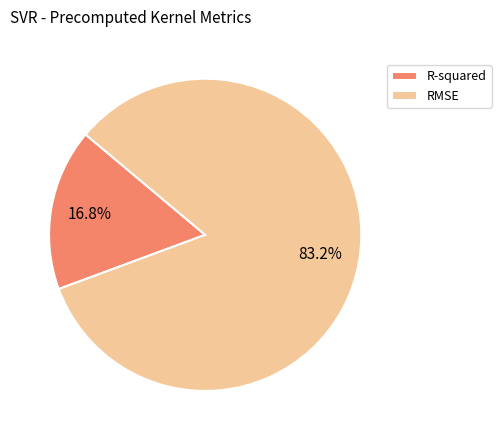

What is the total percentage of R-squared and RMSE?

100.0%